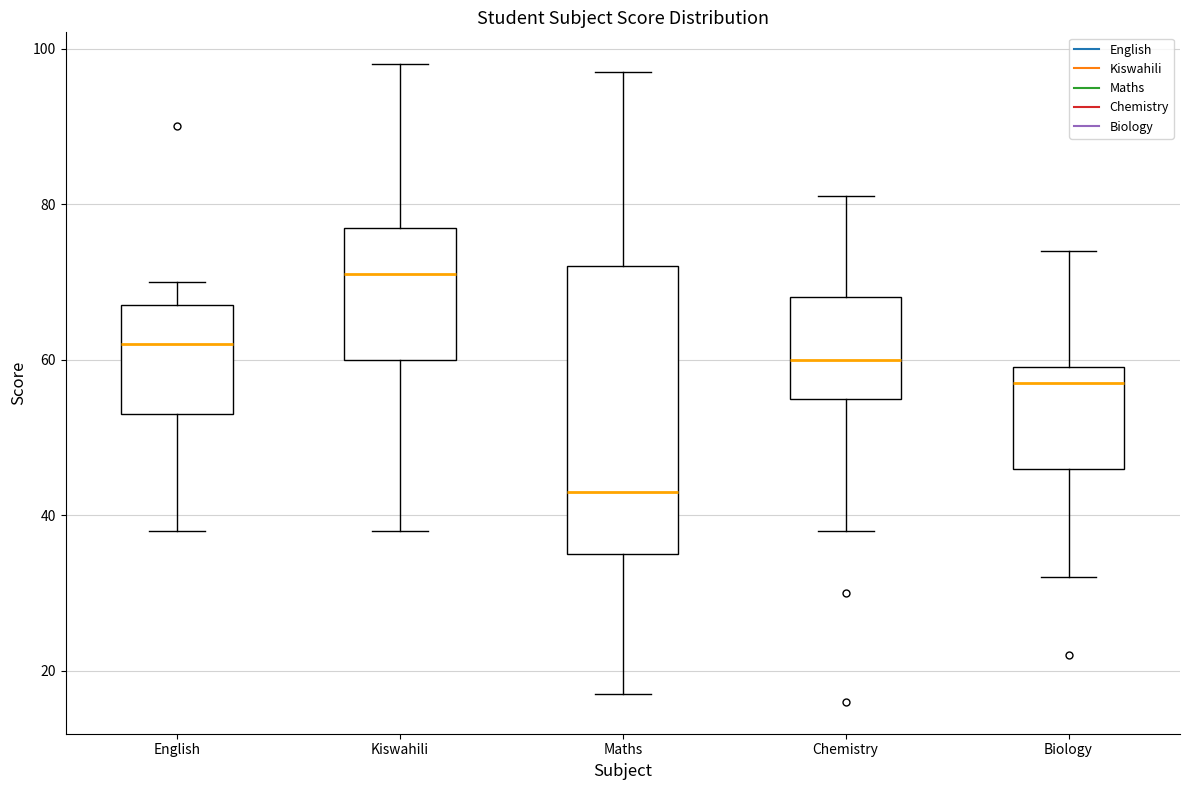

Where is the upper edge of the box for Biology on the y-axis? The values are not printed on the chart, so give them approximately, as read against the axis.

60